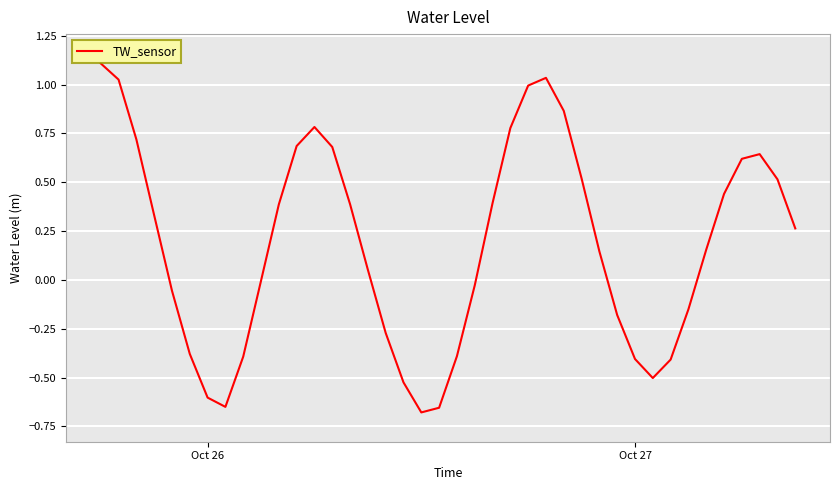

What is the difference between the maximum and minimum values?

1.8